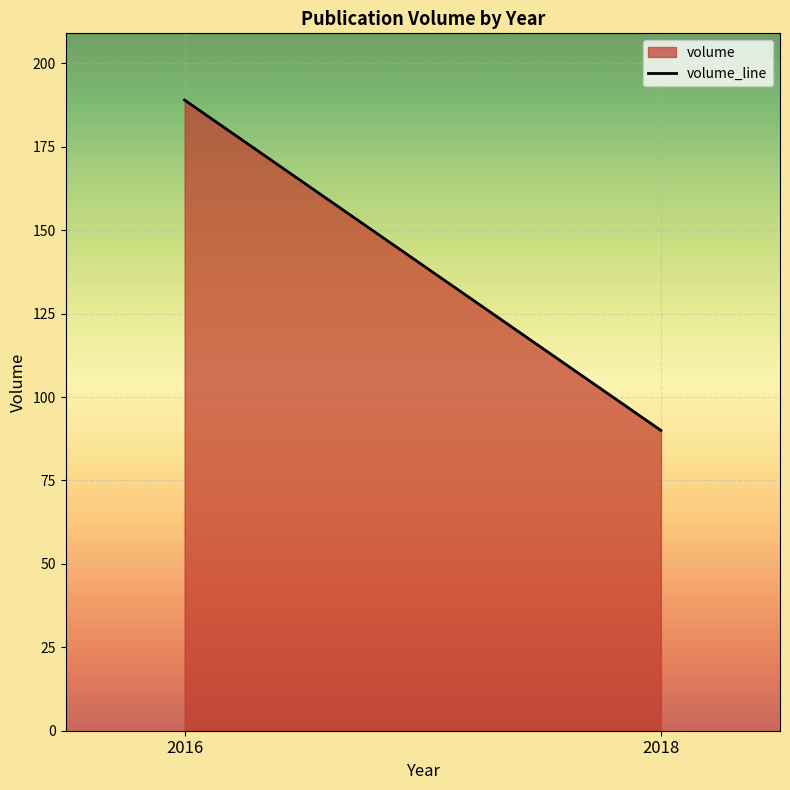

The chart shows a value of 33 at 2018. True or false?

False